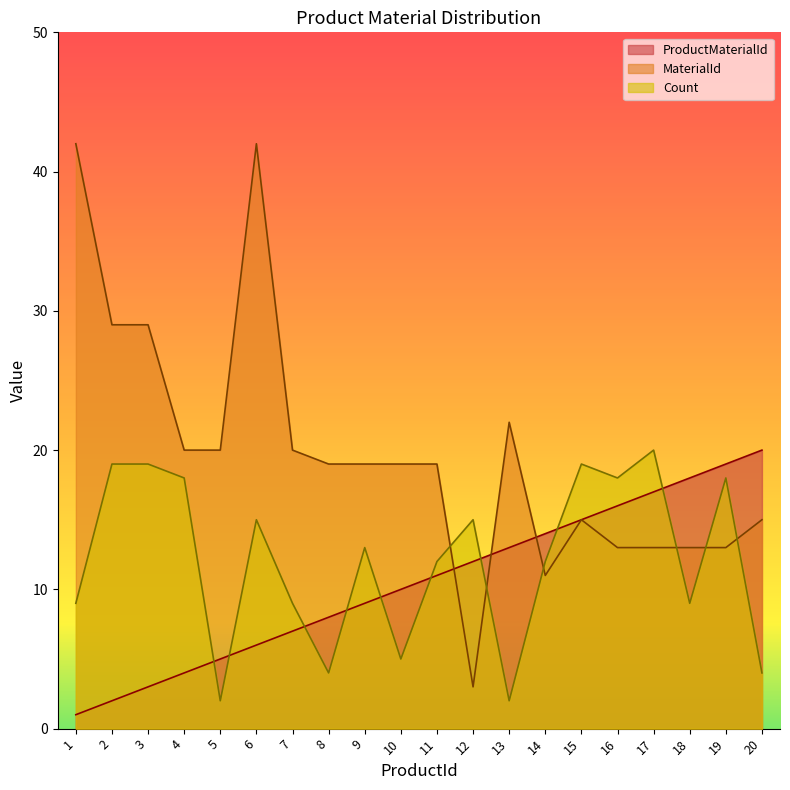

True or false: MaterialId has a value of 19 at 11.

True